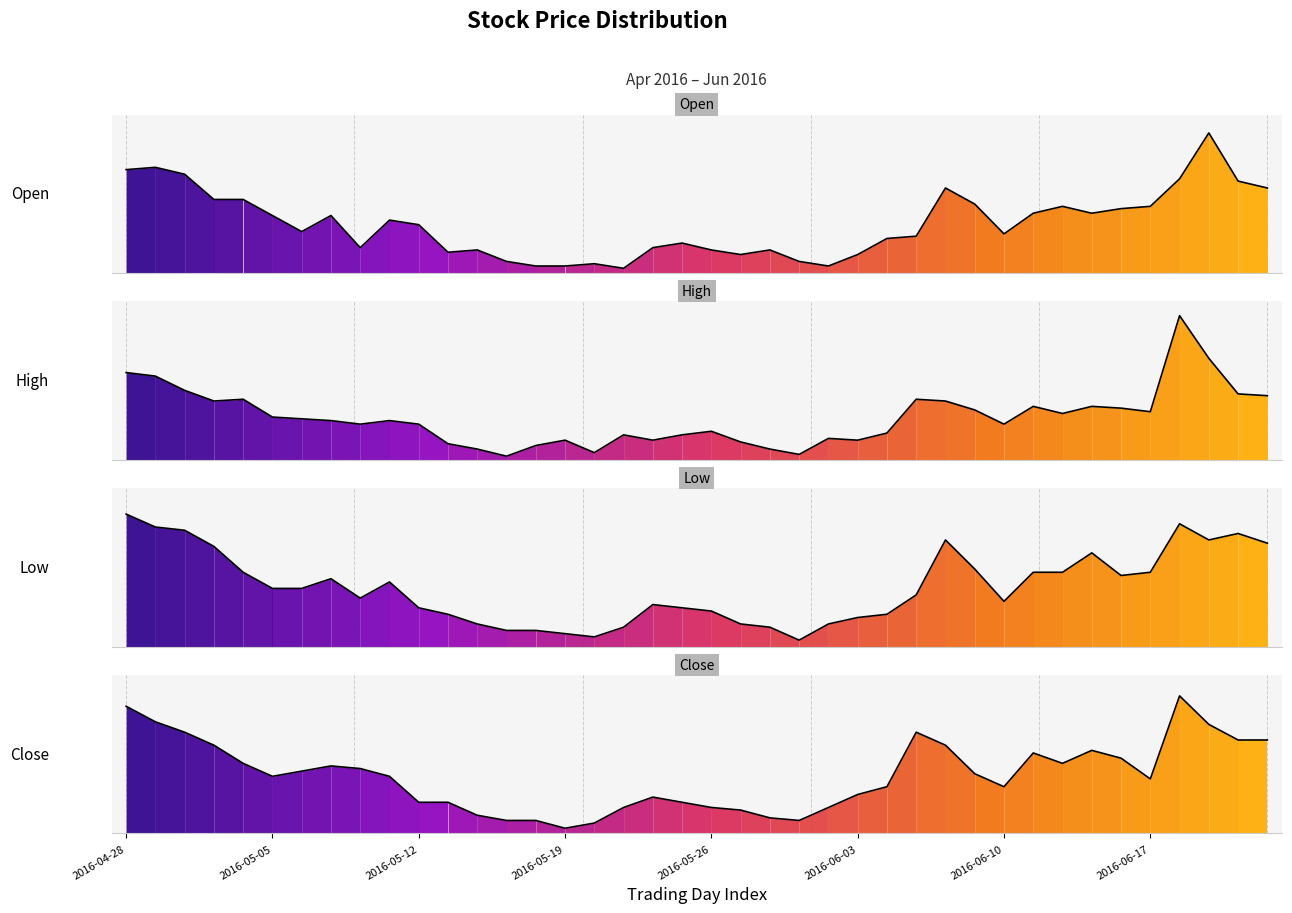

The High series shows 0.5 at 2016-05-04. True or false?

False